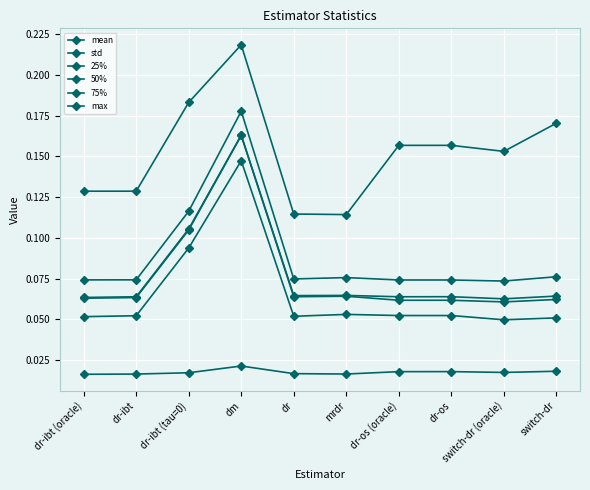

What is the average value of the 50% series?

0.1